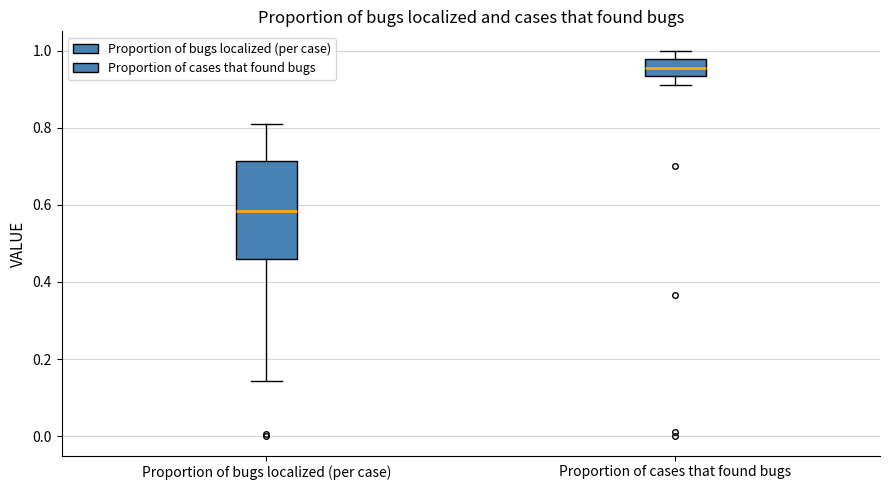

Which box's median line is the lowest?

Proportion of bugs localized (per case)